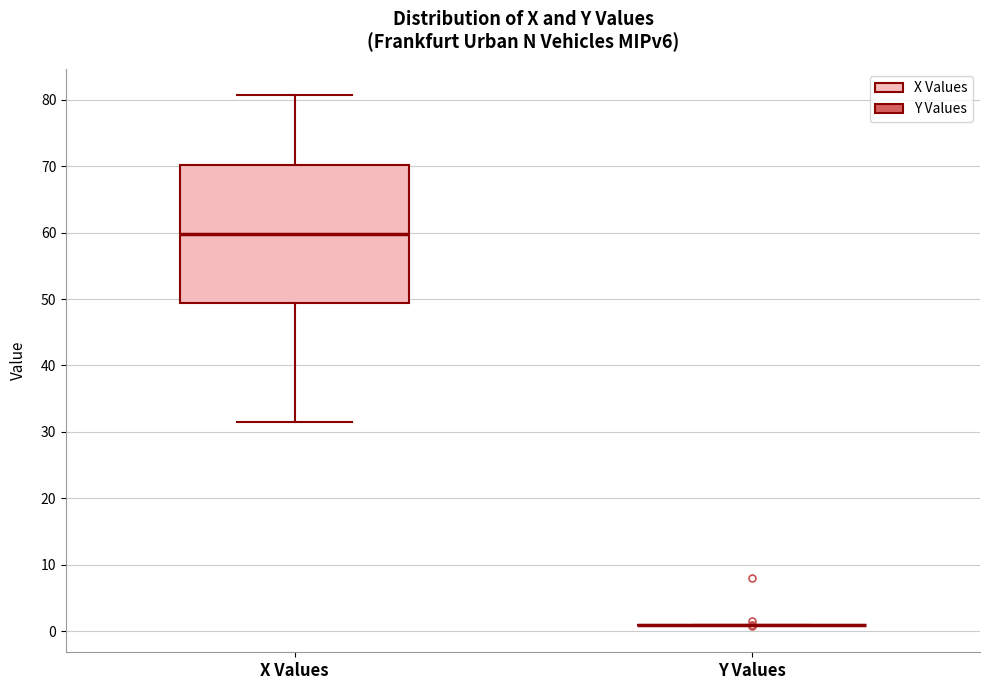

Reading left to right, transcribe this box plot: for each box, give where its median line is, the range the box spans, and where its two whiskers end, as read against the y-axis. The values are not printed on the chart, so give them approximately, as read against the axis.

X Values: median 60, box 49 to 70, whiskers 31 to 81
Y Values: box collapsed to a line at 1, whiskers 1 to 1